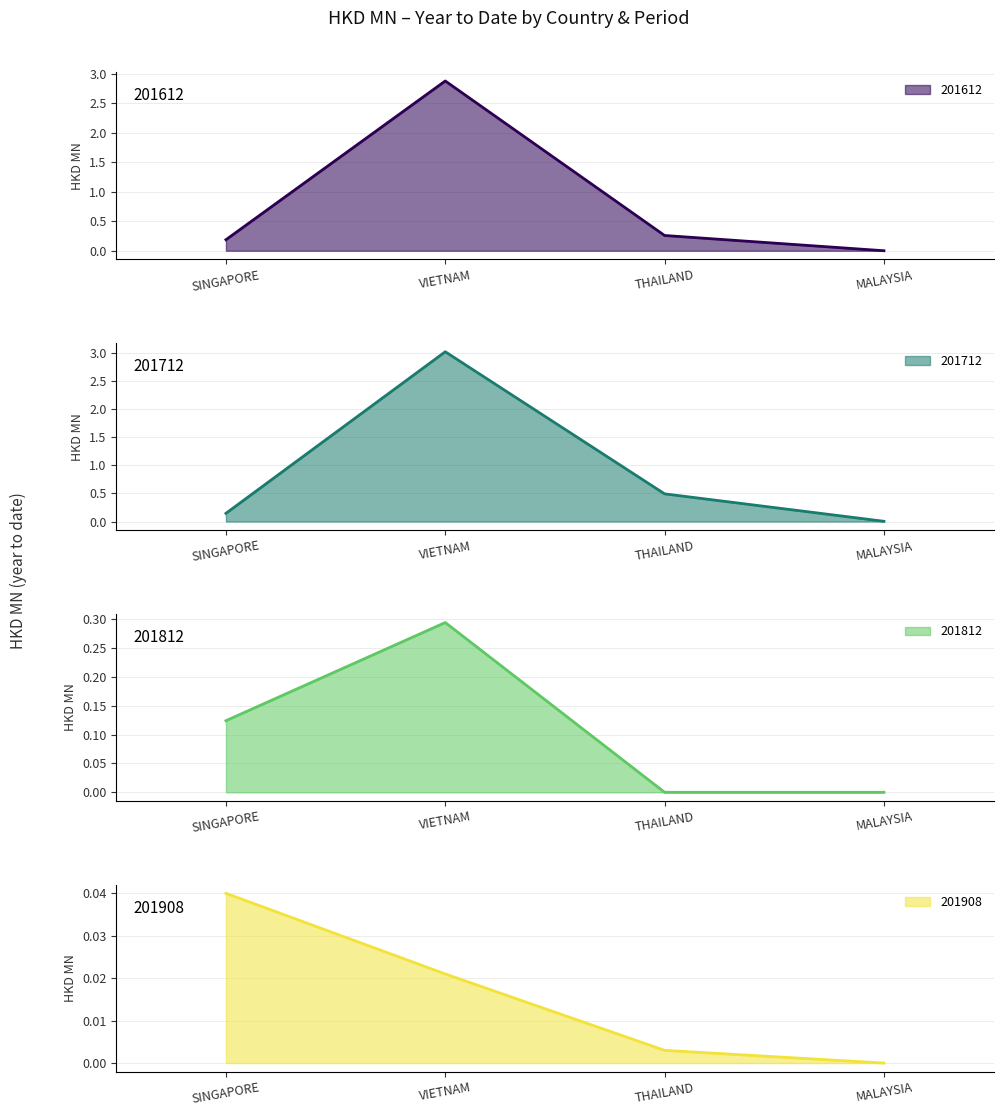

Rank the categories by 201712 value from highest to lowest.

VIETNAM, THAILAND, SINGAPORE, MALAYSIA